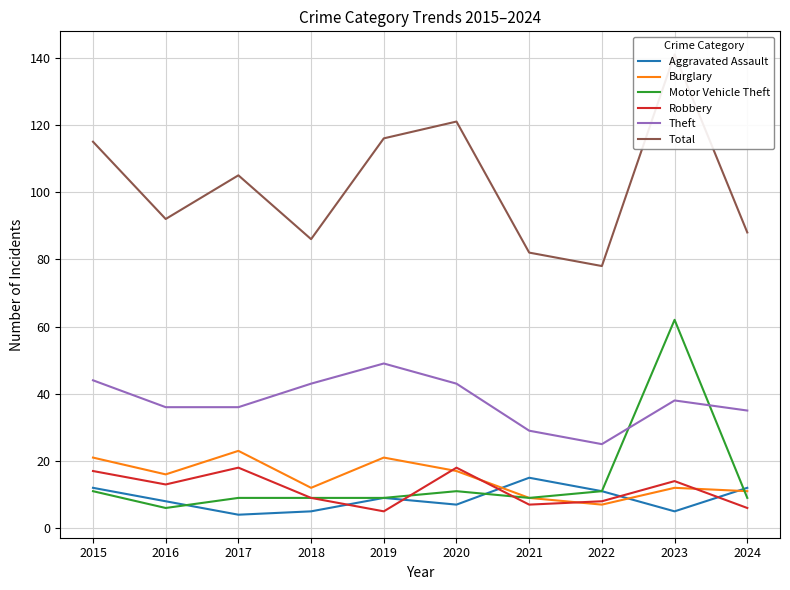

What is the difference between the maximum and minimum values in the Total series?

63